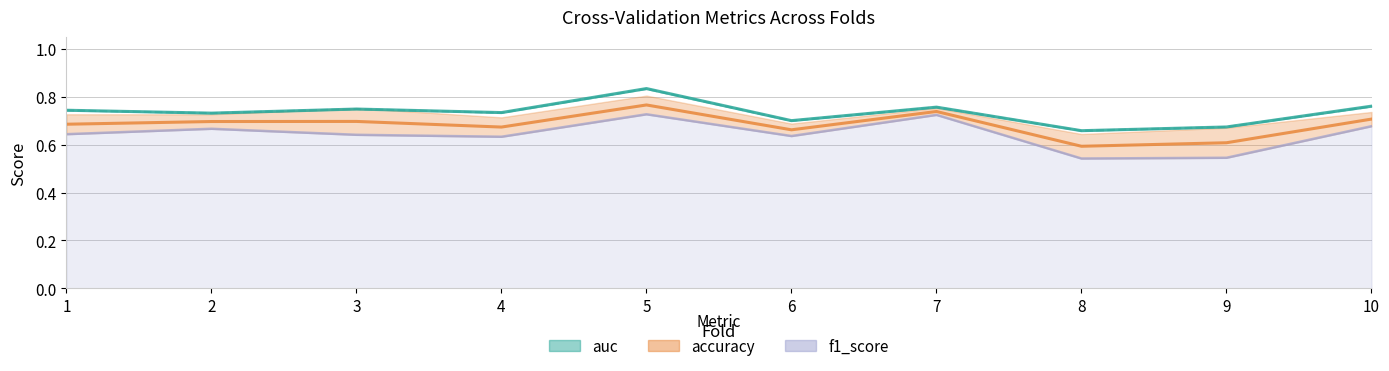

Between 9 and 8, which is larger?

9